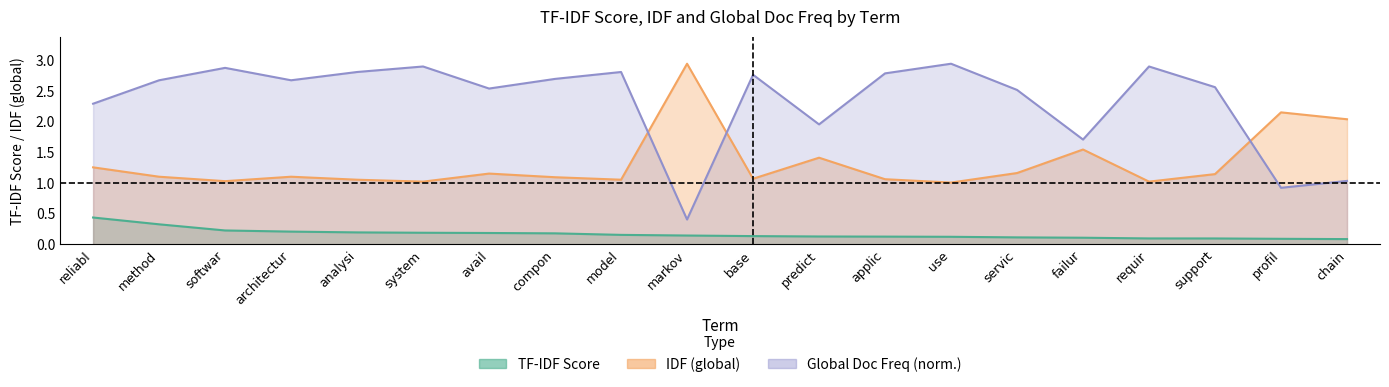

What is the label of the 19th point from the left?

profil